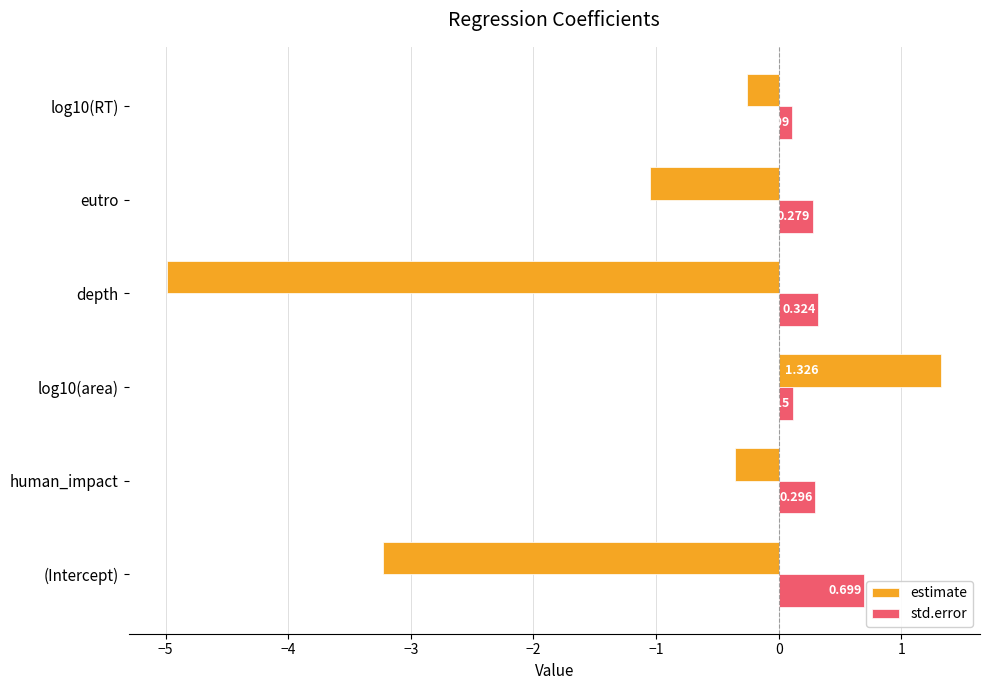

Which category has the highest value in the std.error series?

(Intercept)